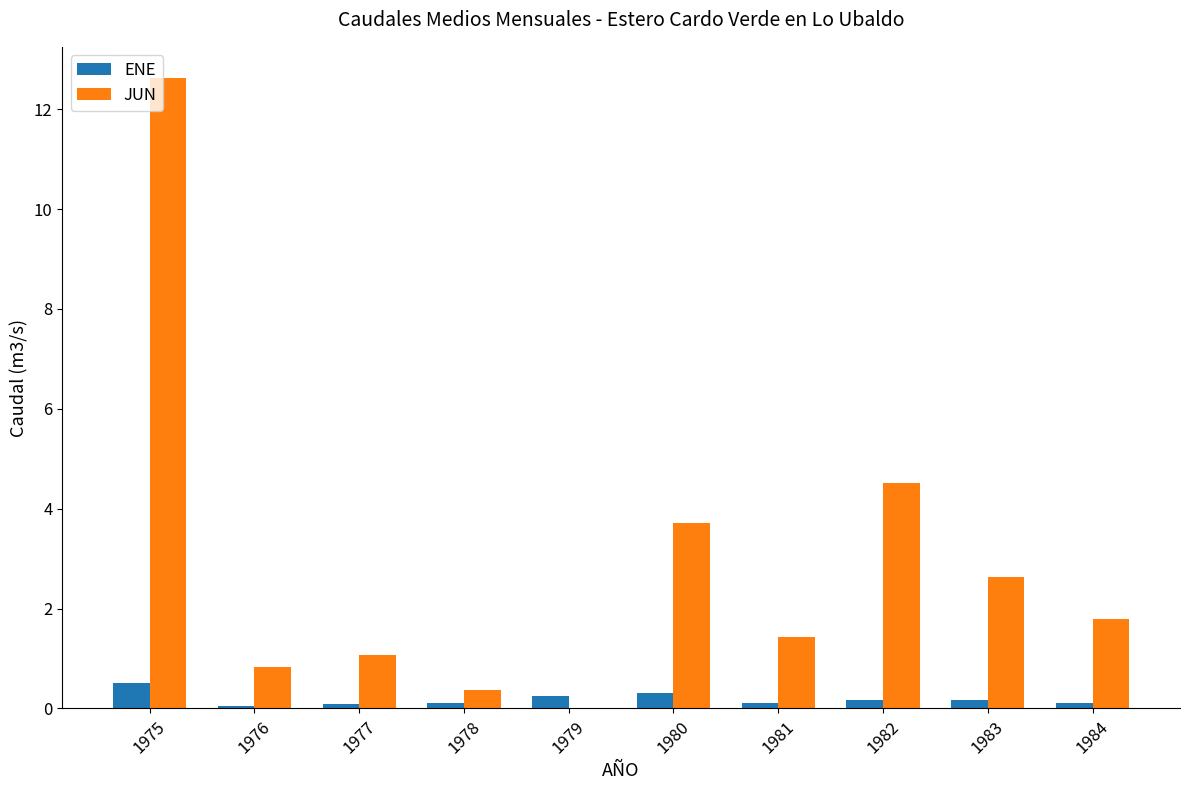

Where is JUN nearest to the value 6?

1982